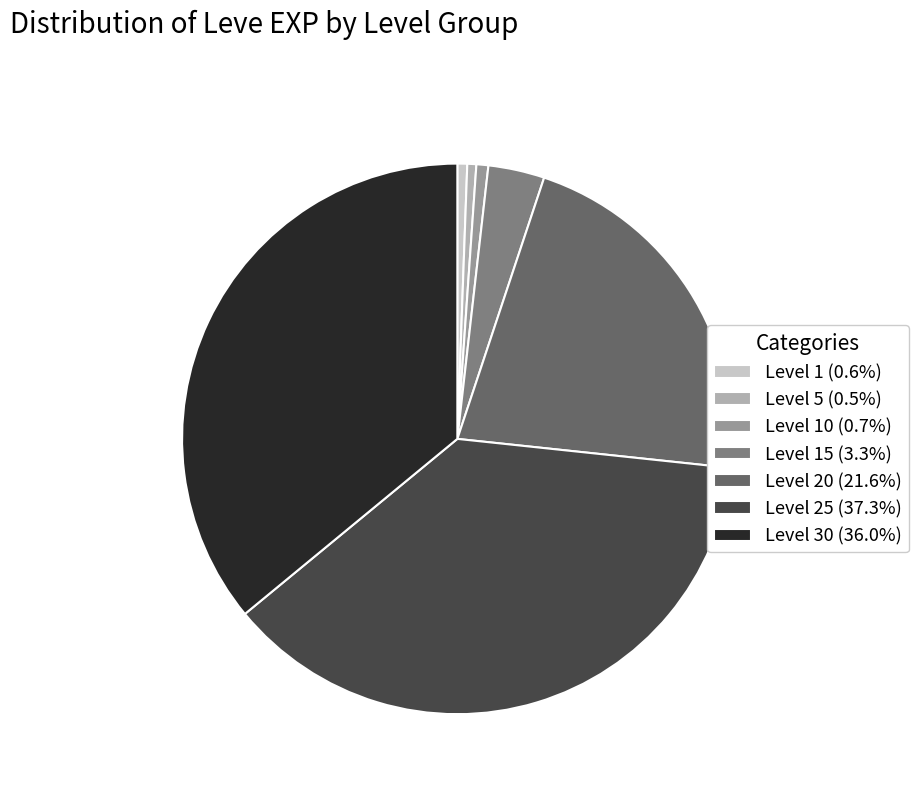

Does Level 20 (21.6%) represent more than half of the total?

No